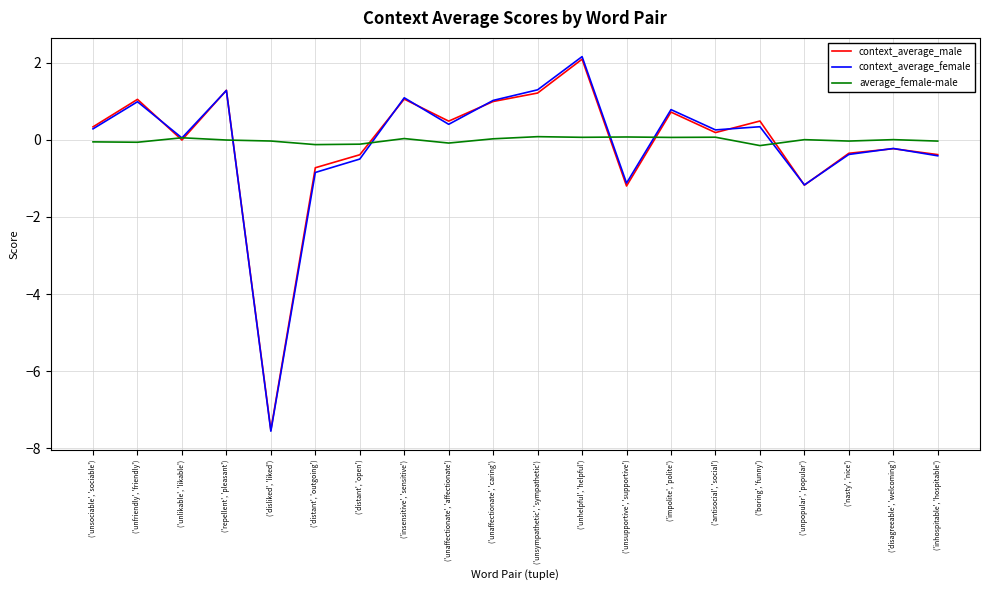

True or false: context_average_female has a value of -0.5 at ('distant', 'open').

True